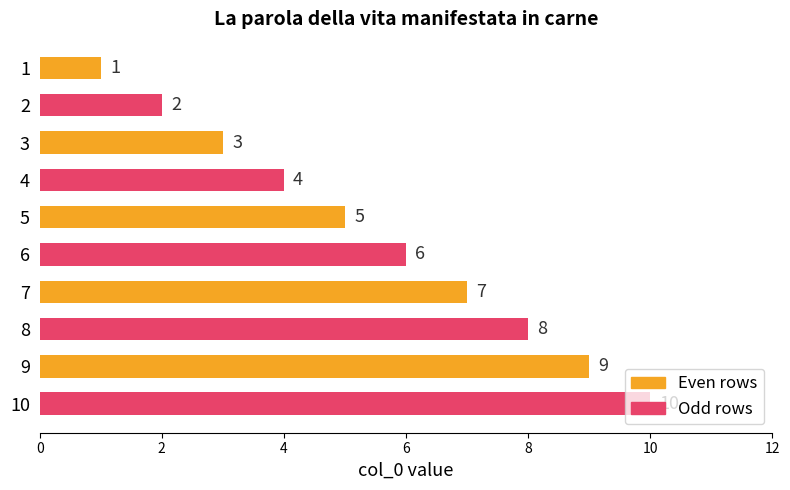

What is the value of the 3rd bar from the top?

3